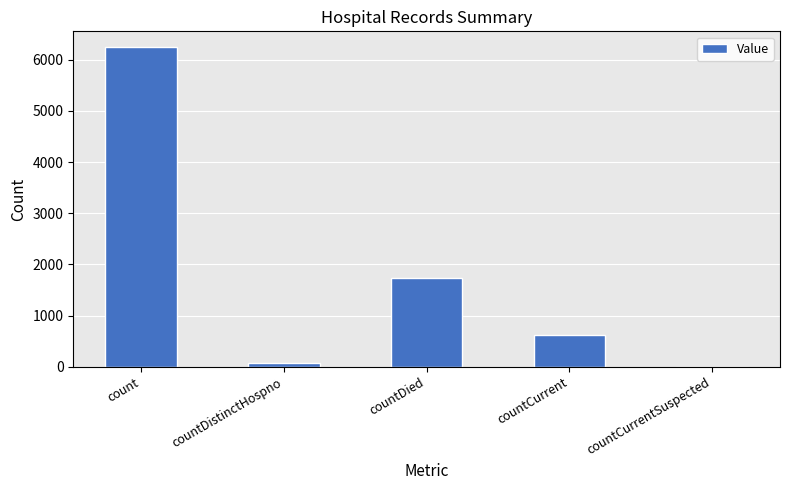

Reading right to left, transcribe all the data shown in this chart.

countCurrentSuspected=0	countCurrent=615	countDied=1728	countDistinctHospno=77	count=6242